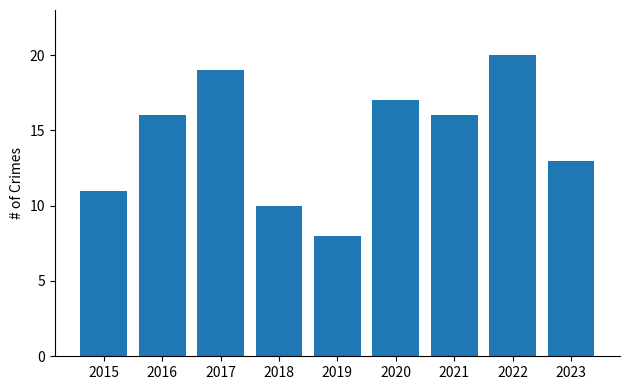

What is the difference between the second highest and minimum values?

11